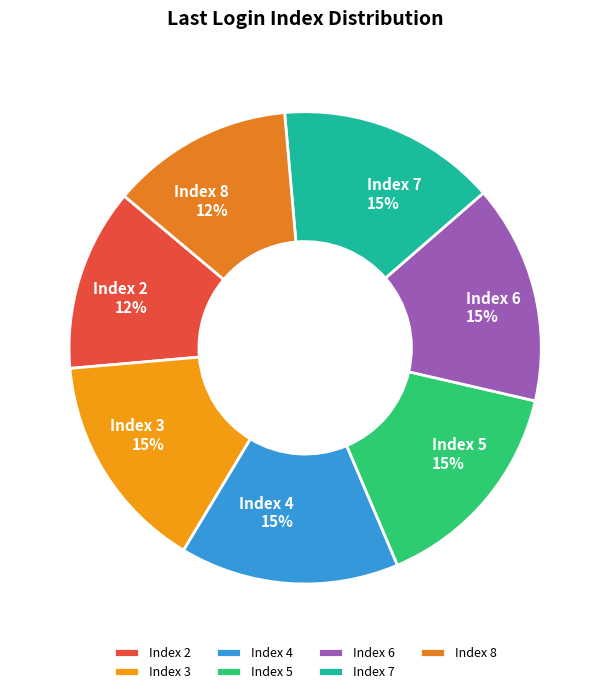

The Index 7 slice represents 9% of the pie. True or false?

False